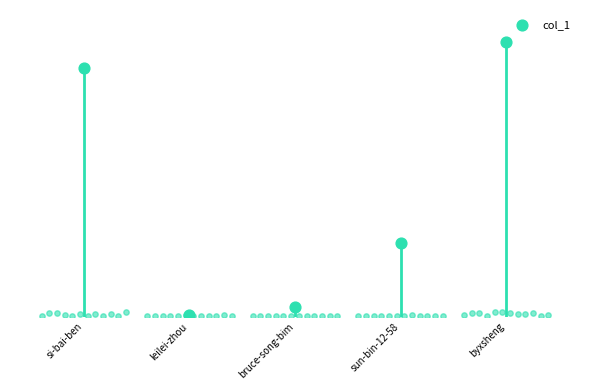

What is the ratio of the value at sun-bin-12-58 to the value at leilei-zhou?

35.3